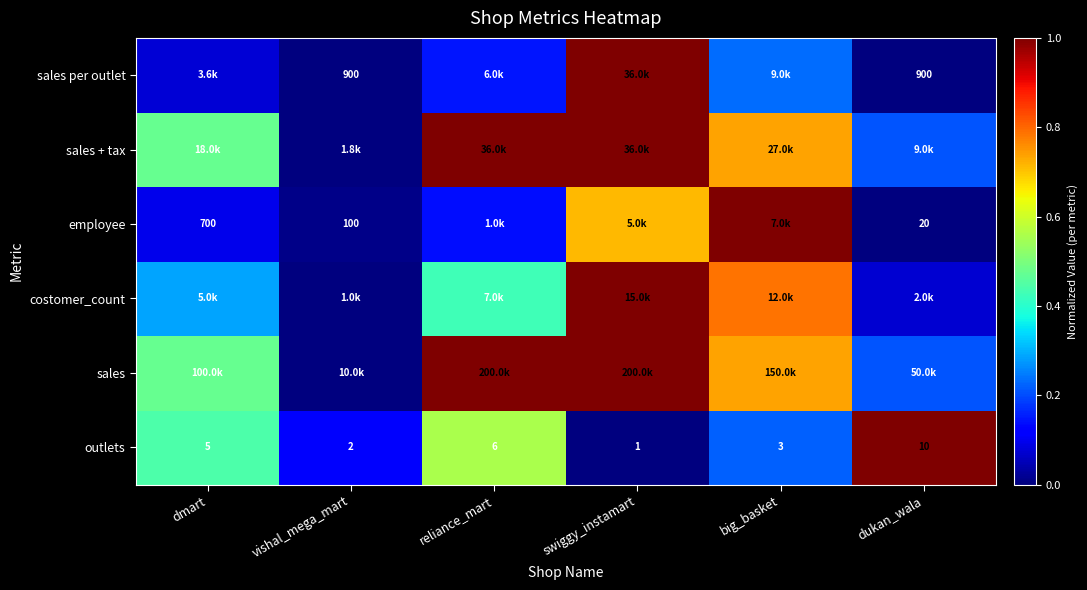

Is the value of sales per outlet at dukan_wala greater than the value of outlets at big_basket?

Yes